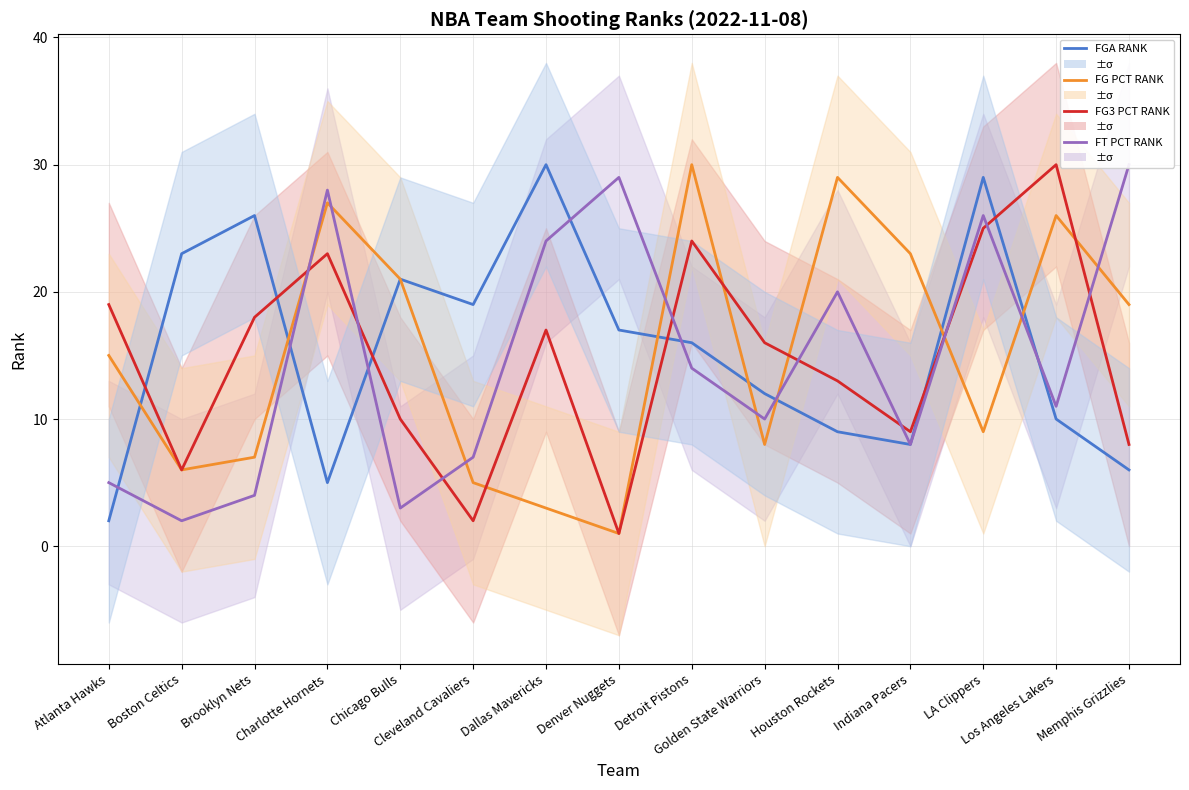

What are all the series names shown in the legend?

FGA RANK, FG PCT RANK, FG3 PCT RANK, FT PCT RANK